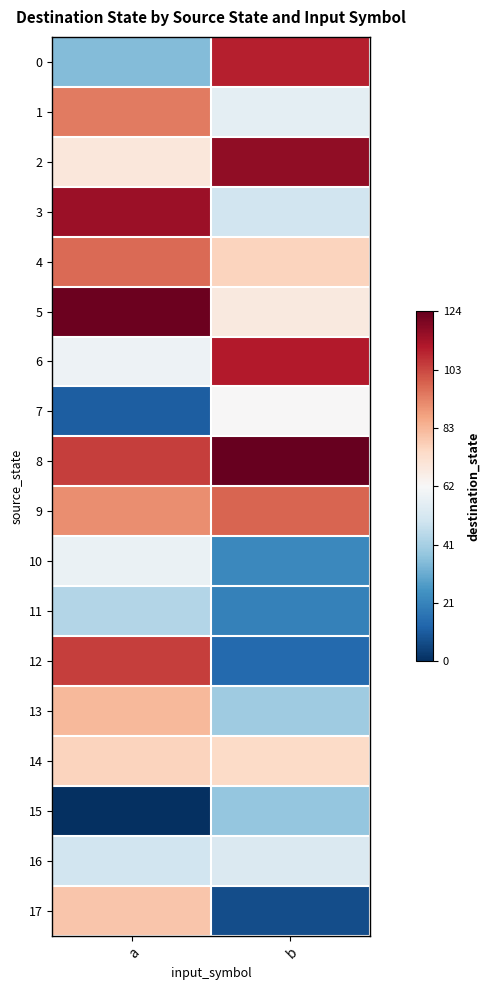

Reading right to left, transcribe all the data shown in this chart.

0: b=110	a=35
1: b=56	a=94
2: b=117	a=69
3: b=50	a=115
4: b=76	a=97
5: b=68	a=123
6: b=111	a=59
7: b=62	a=11
8: b=124	a=105
9: b=98	a=91
10: b=22	a=58
11: b=20	a=44
12: b=14	a=105
13: b=40	a=82
14: b=74	a=76
15: b=38	a=0
16: b=53	a=50
17: b=7	a=79